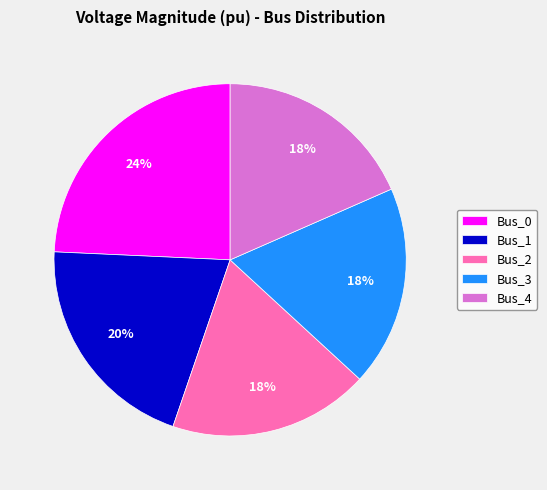

Does Bus_0 account for over 50% of the chart?

No